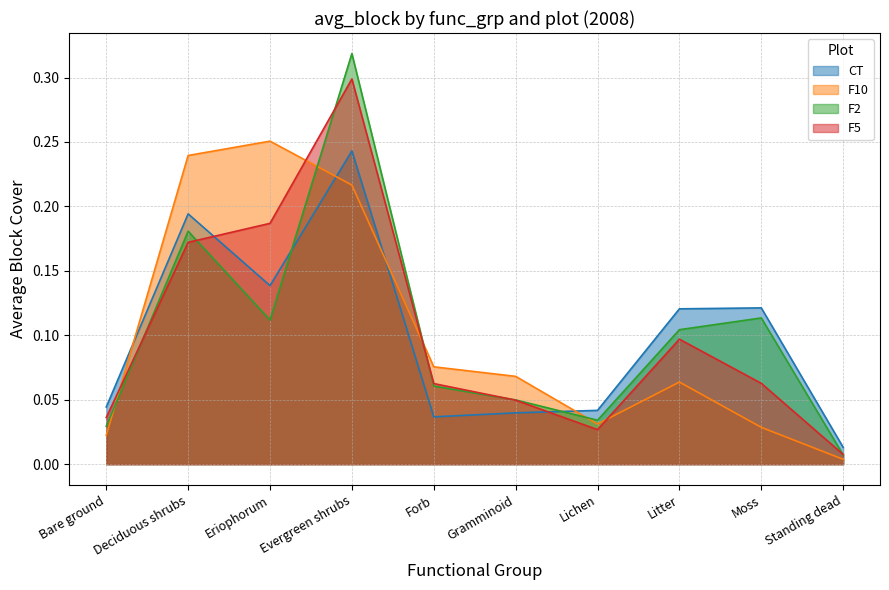

Where is the first local minimum for CT?

Eriophorum